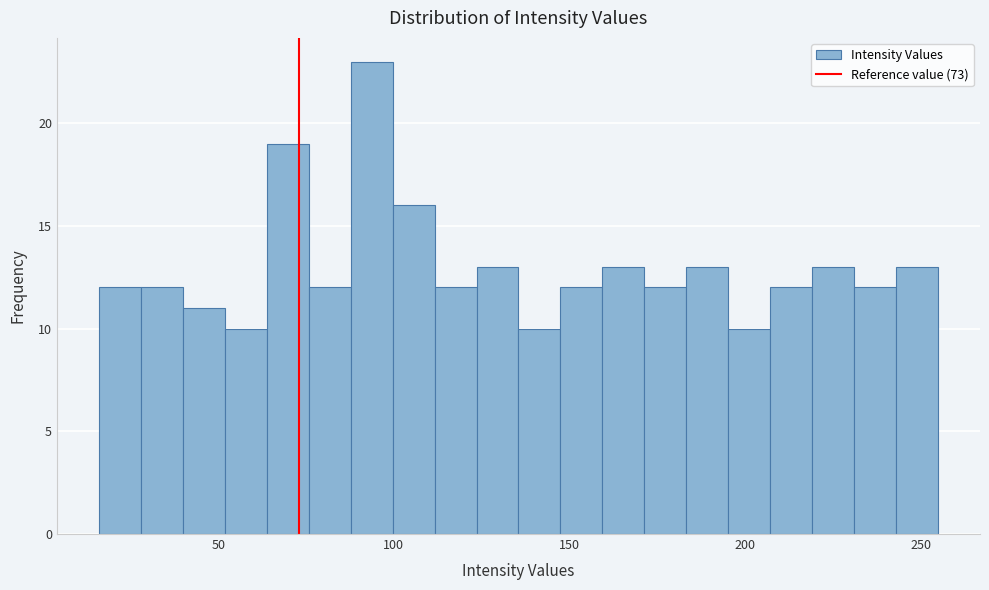

Read against the x-axis, roughly where is the centre of the tallest bar?

95